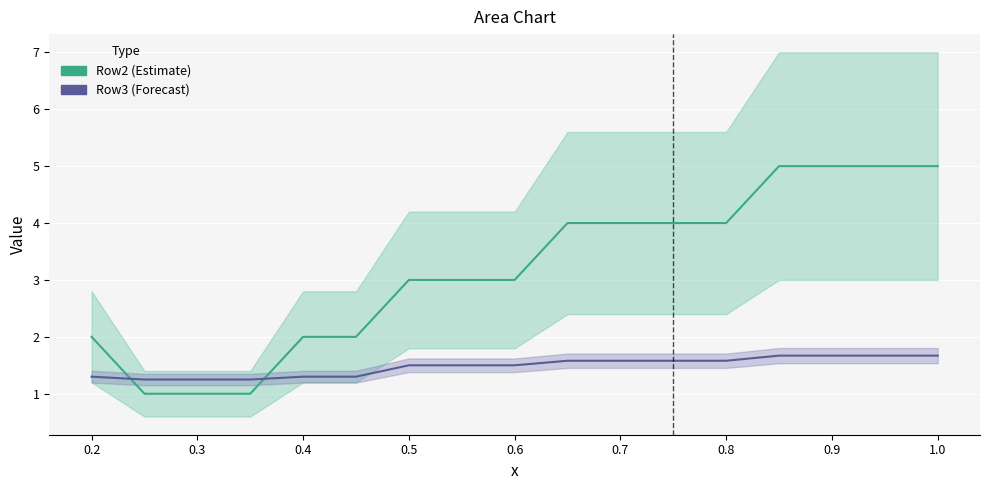

What is the greatest value displayed?

5.0